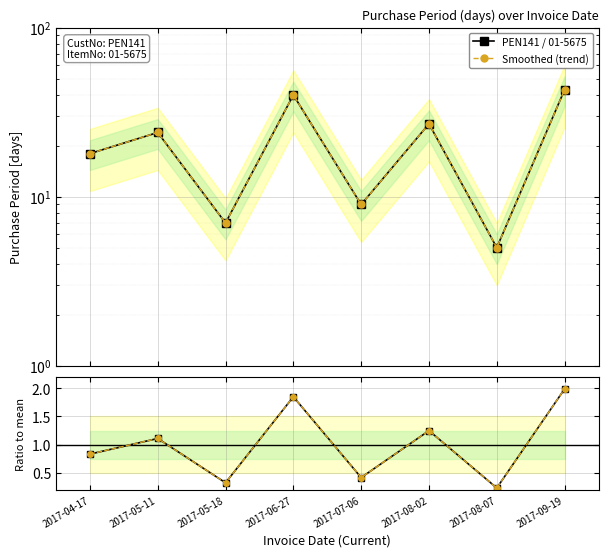

Which series has the largest range (max minus min)?

PEN141 / 01-5675